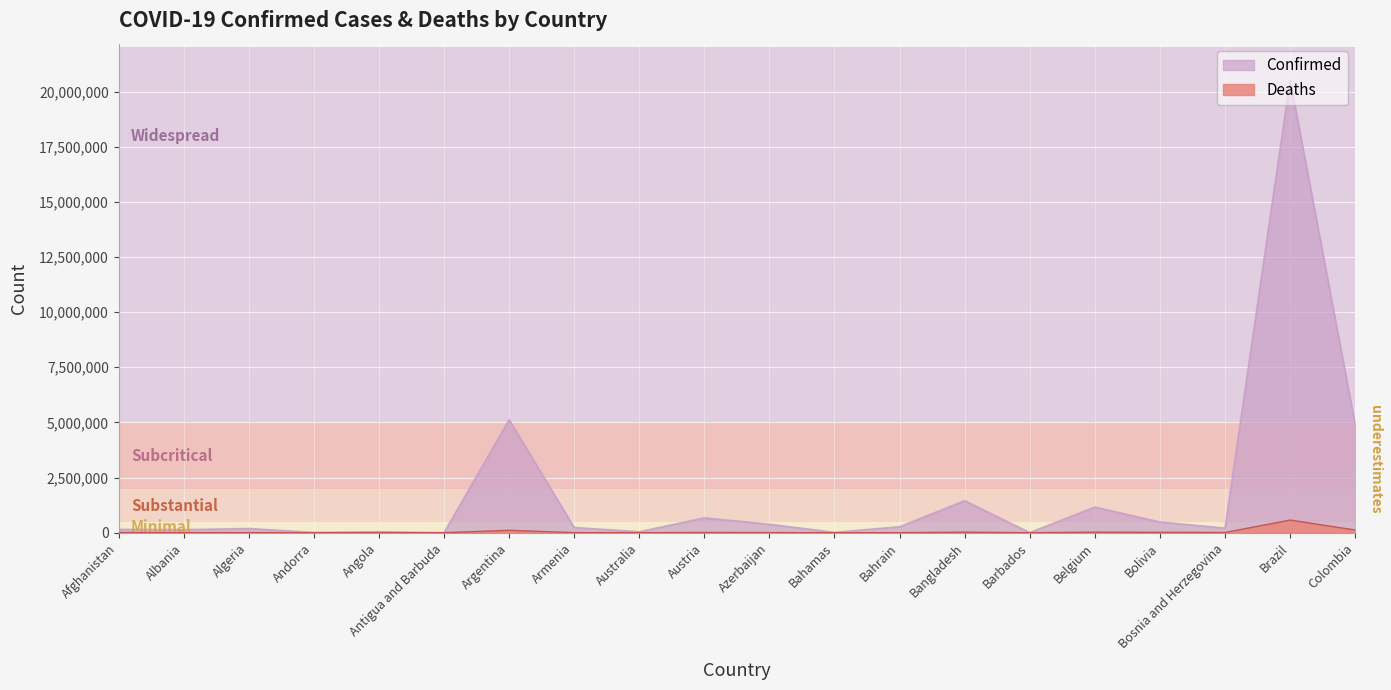

What is the sum of all Confirmed values?

36023830